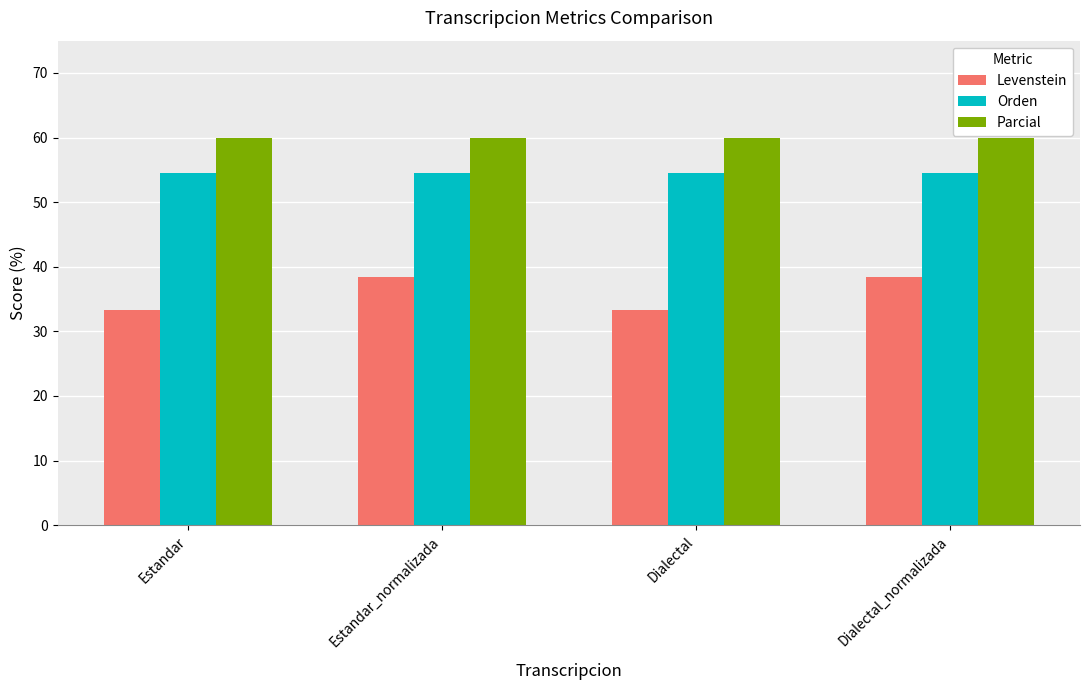

What is the label of the 4th bar from the left?

Dialectal_normalizada